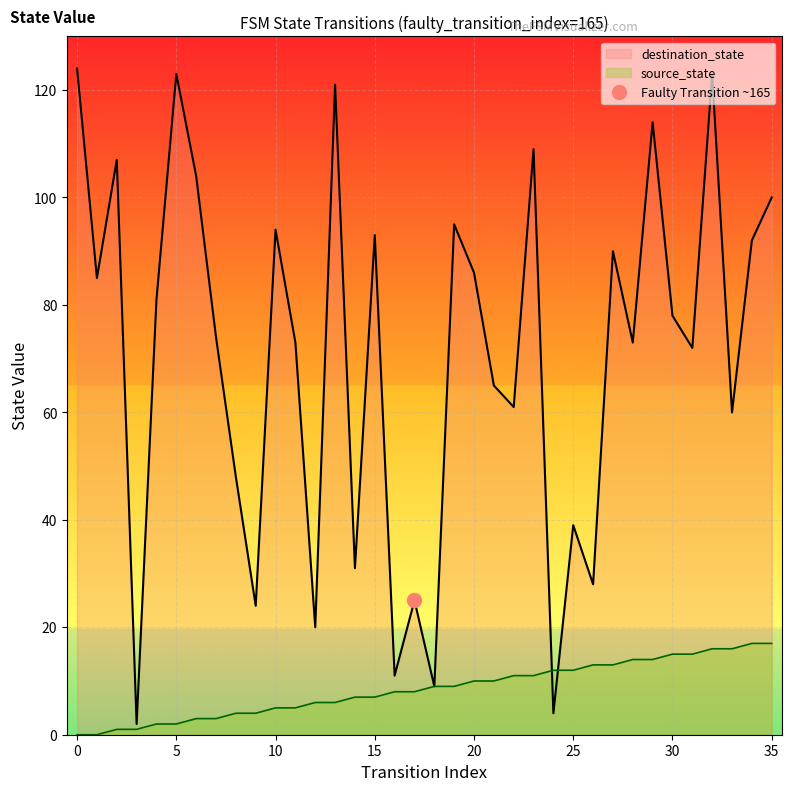

List the series in order of their overall mean, highest first.

destination_state, source_state